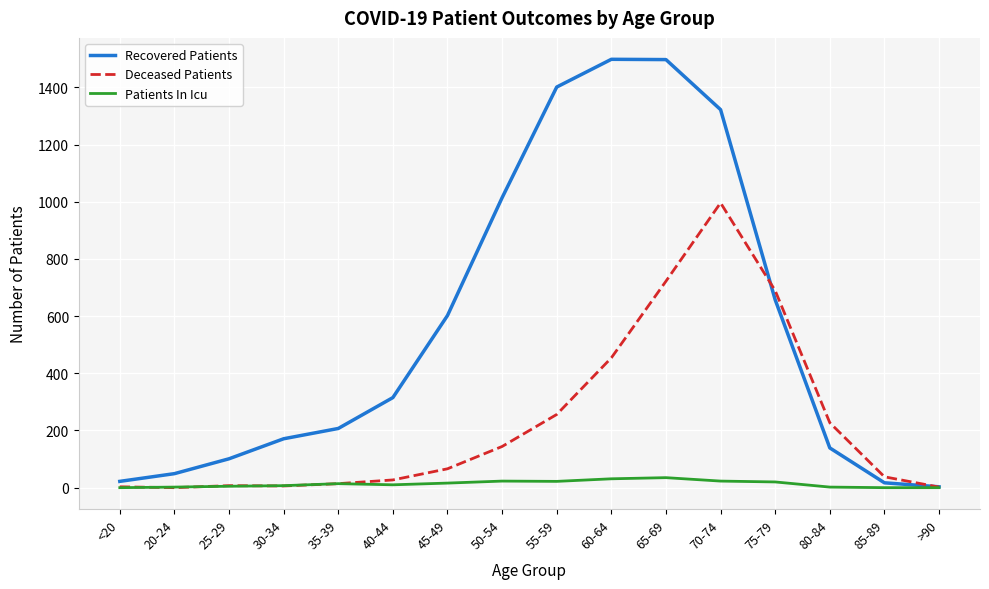

Which series changed the most between <20 and 35-39?

Recovered Patients